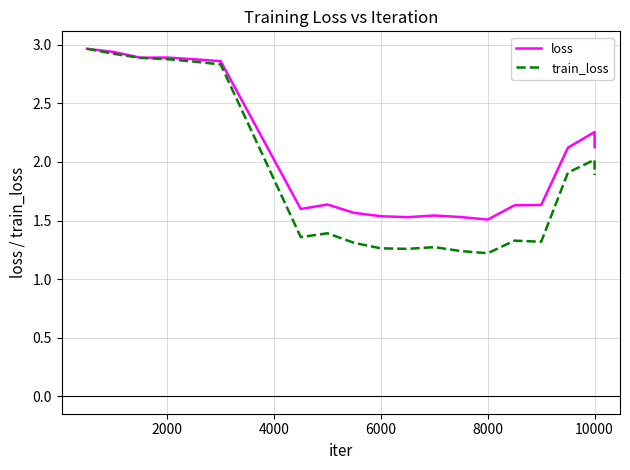

List the series in order of their overall mean, lowest first.

train_loss, loss